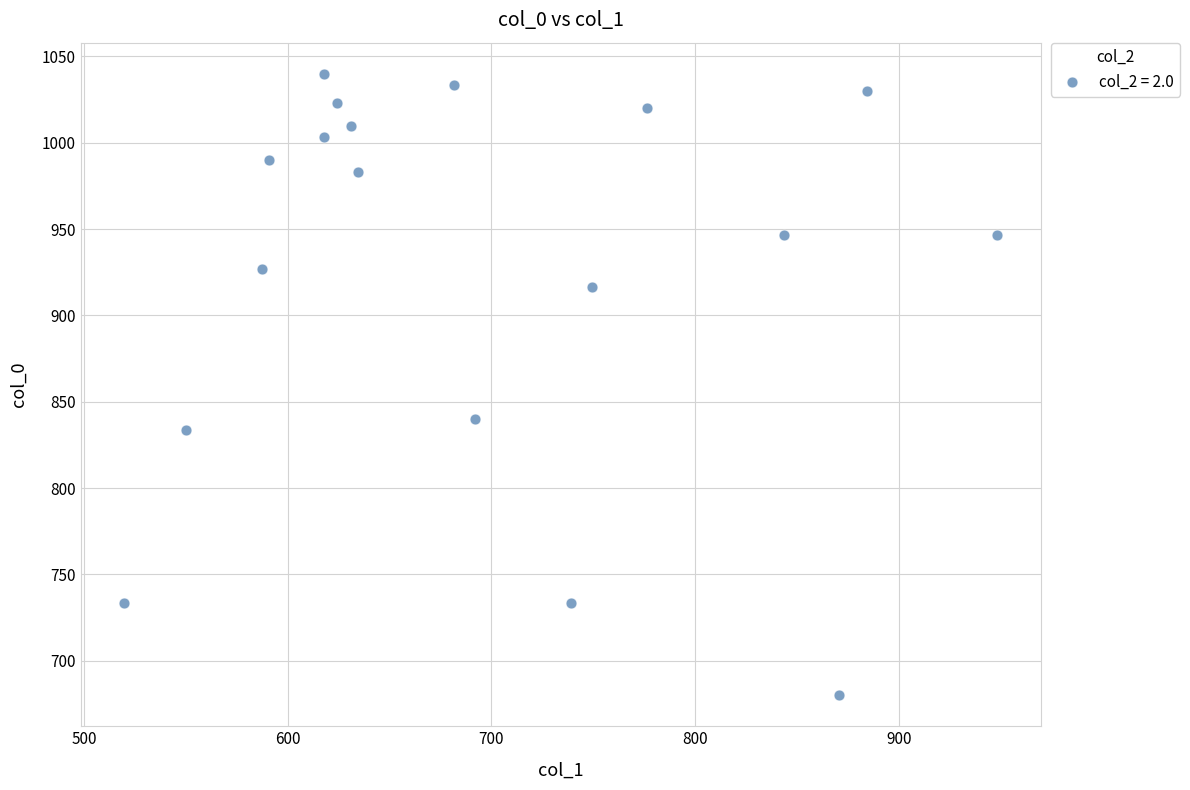

What is the range of X values (max minus min)?

428.6